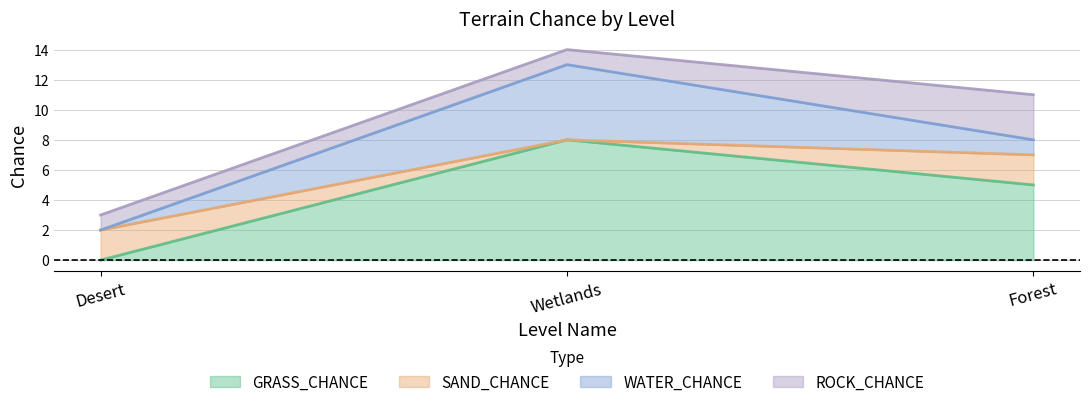

What are all the series names shown in the legend?

GRASS_CHANCE, SAND_CHANCE, WATER_CHANCE, ROCK_CHANCE